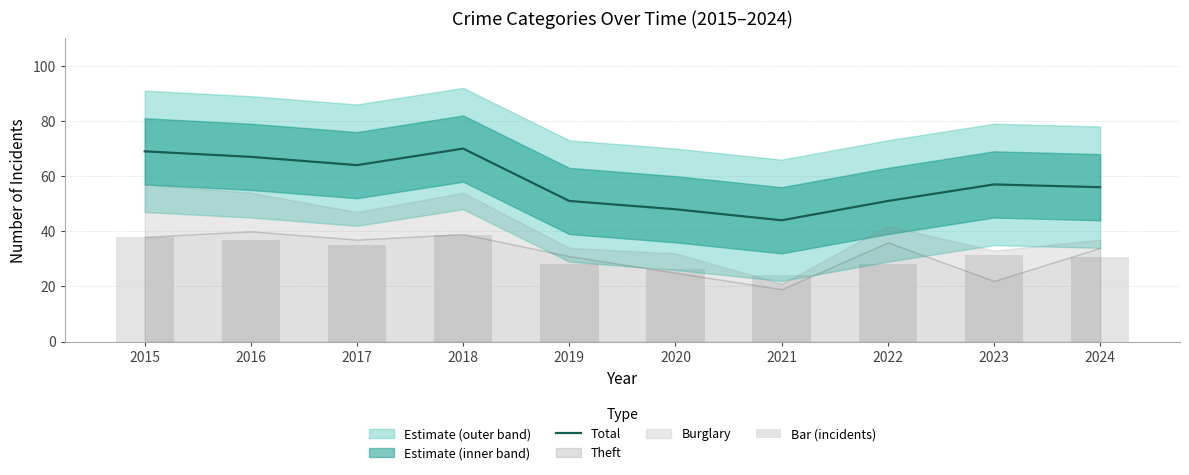

Reading right to left, transcribe all the data shown in this chart.

Total: 56.0	57.0	51.0	44.0	48.0	51.0	70.0	64.0	67.0	69.0
Bar (incidents): 30.8	31.4	28.1	24.2	26.4	28.1	38.5	35.2	36.9	38.0